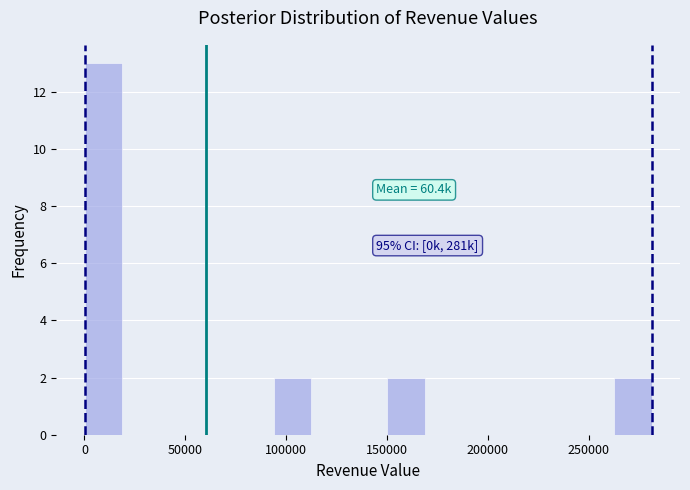

Read against the x-axis, roughly where is the centre of the tallest bar?

10000